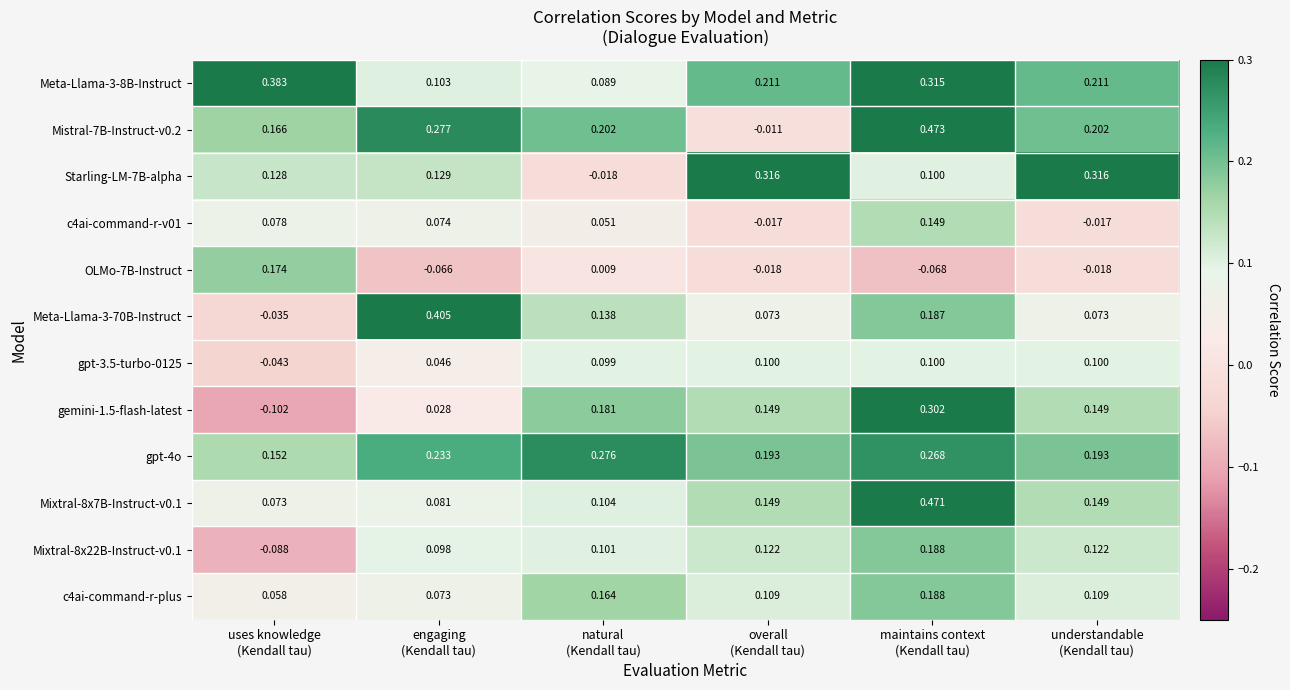

How many categories are shown in the chart?

6